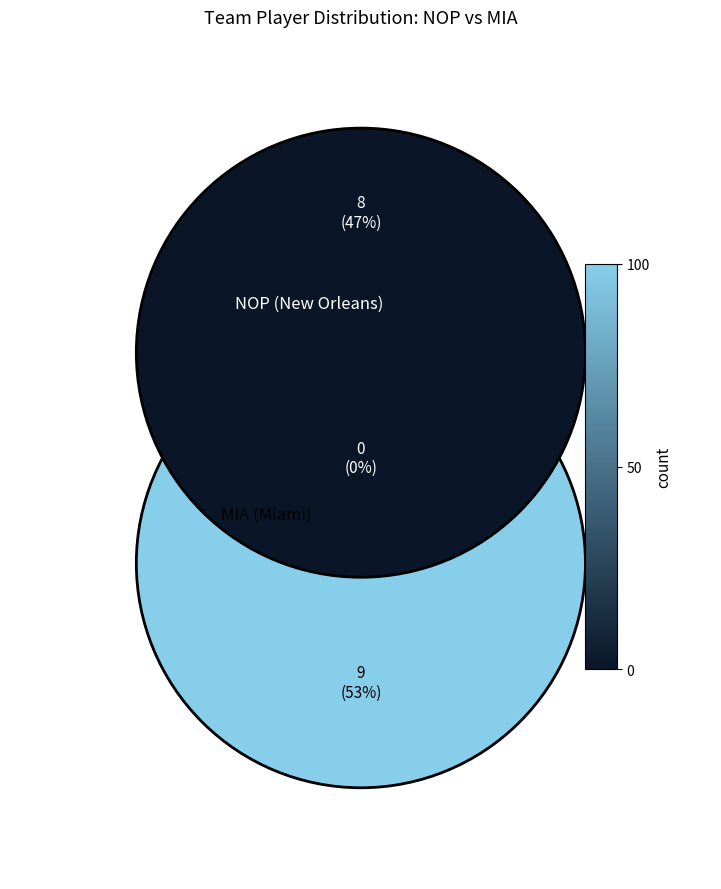

How many slices are in this pie chart?

2